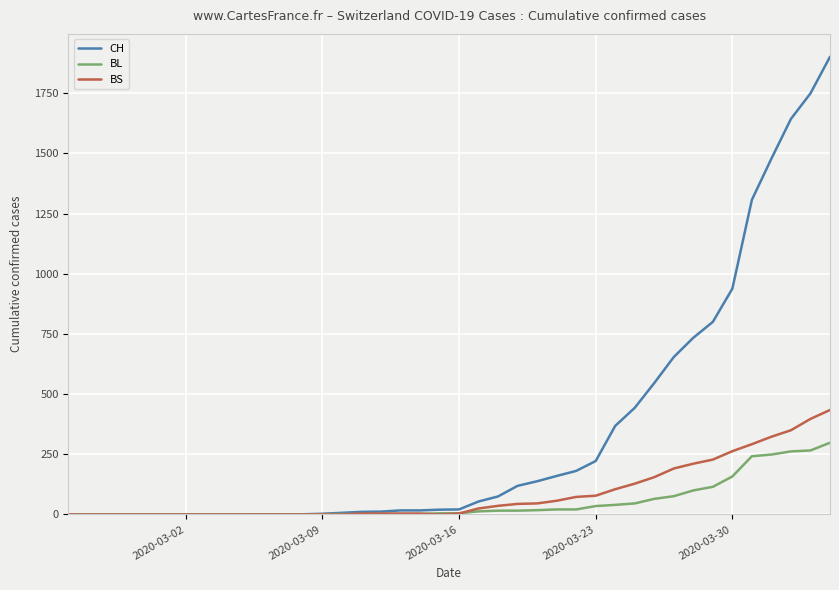

What are all the series names shown in the legend?

CH, BL, BS